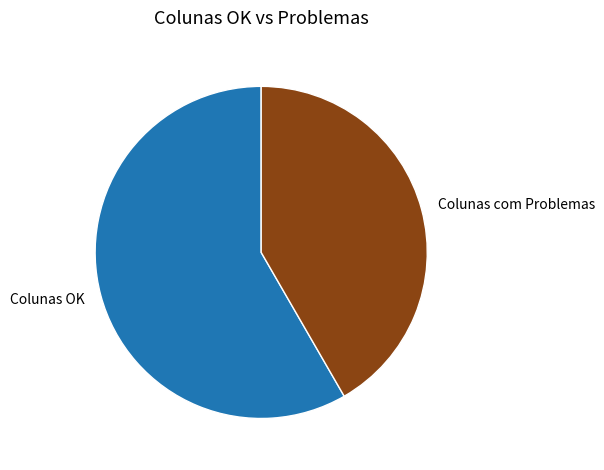

How many segments does this pie chart have?

2